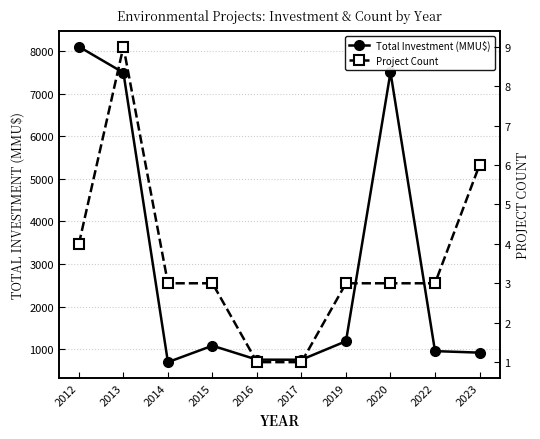

Between 2017 and 2020, which is larger?

2020